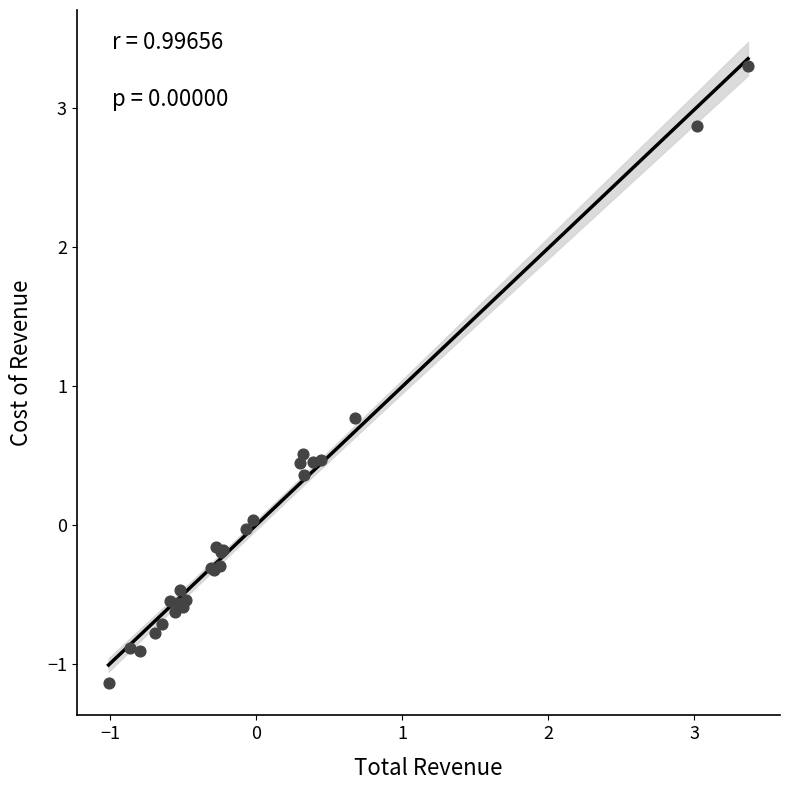

What Y value in the scatter plot is closest to 1?

0.8